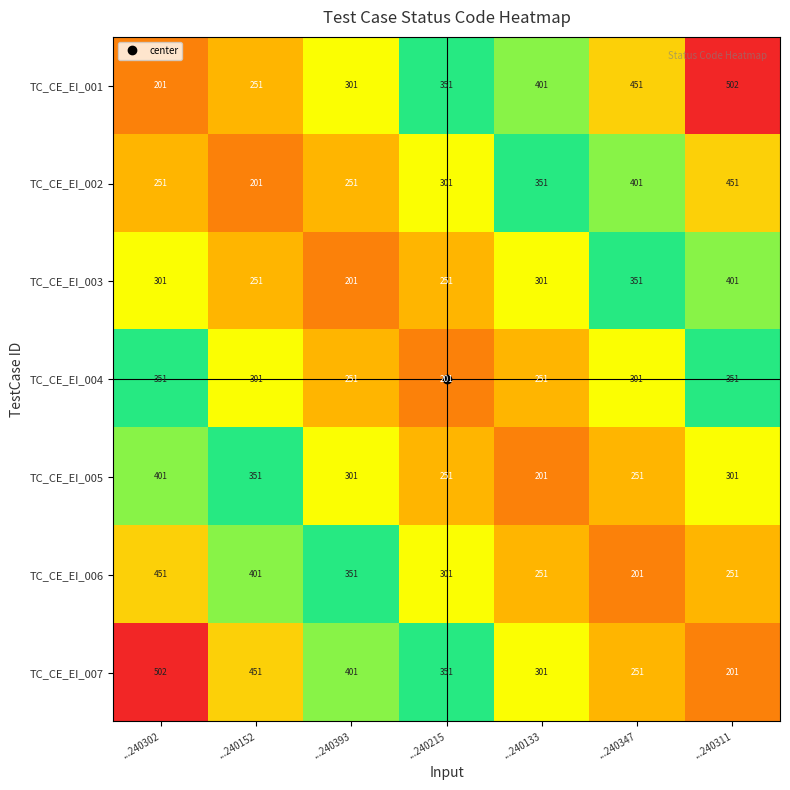

What is the sum of the TC_CE_EI_007 values at ...240302 and ...240393?

903